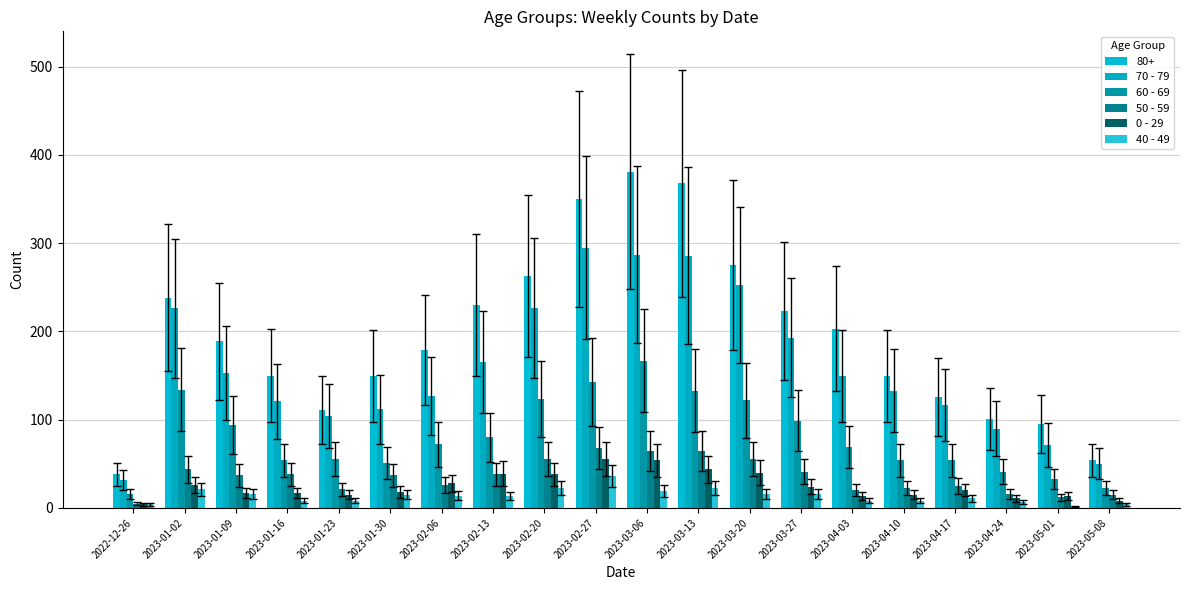

Rank the series by their maximum value, from highest to lowest.

80+, 70 - 79, 60 - 69, 50 - 59, 0 - 29, 40 - 49